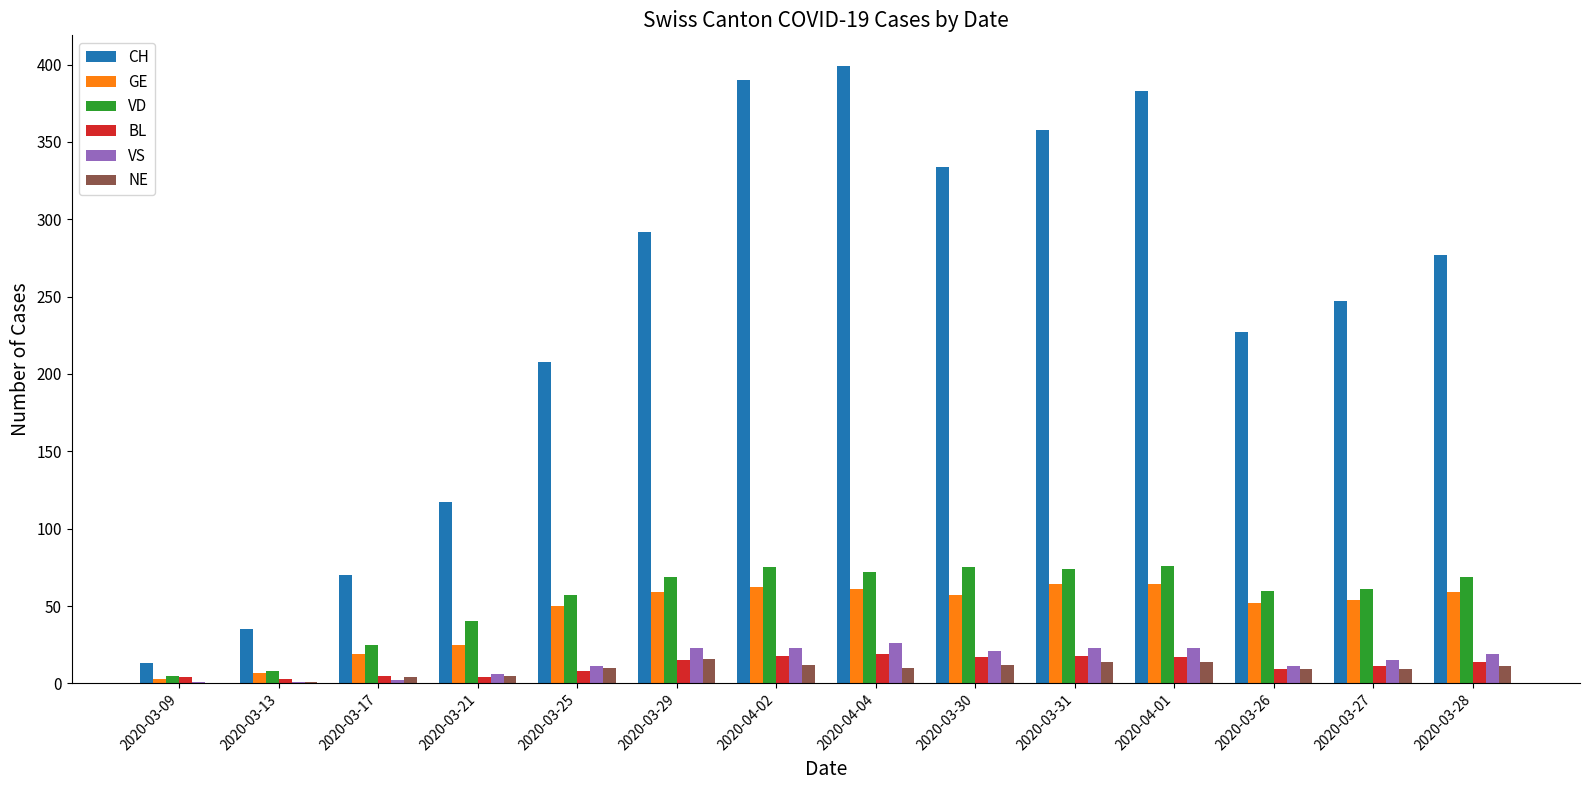

Between 2020-03-17 and 2020-03-28, which series saw the biggest shift?

CH